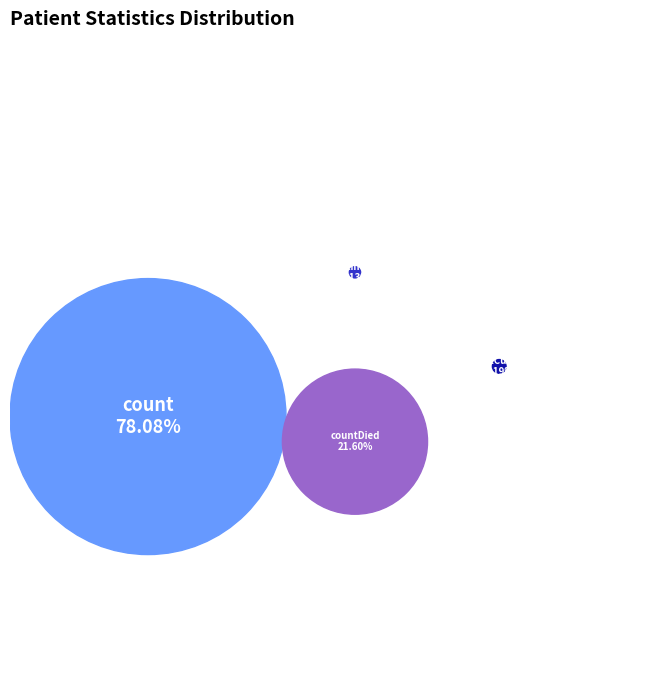

To the nearest percent, what is the difference between the largest and smallest slice percentages?

78%